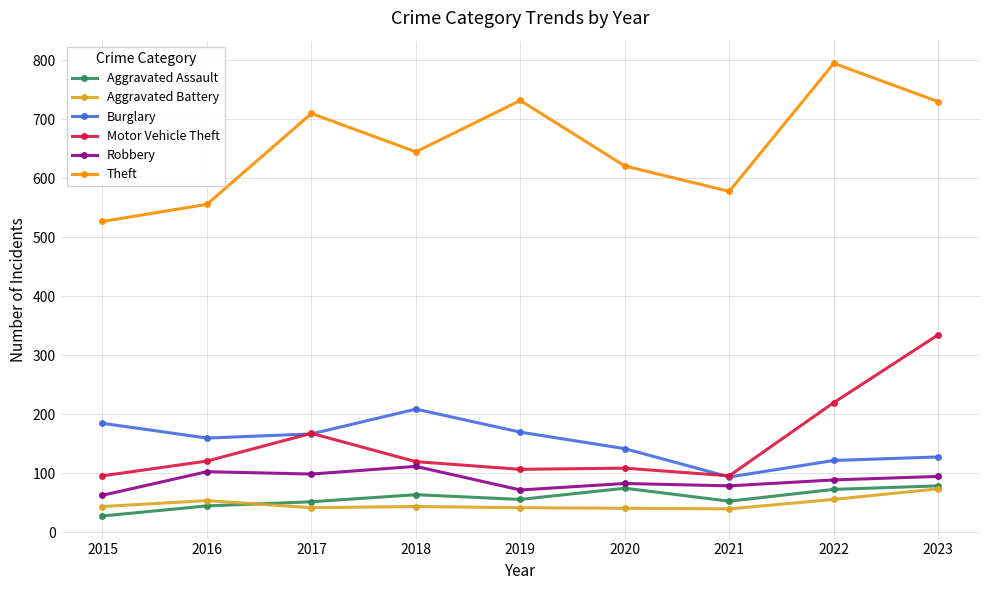

What is the smallest value displayed?

28